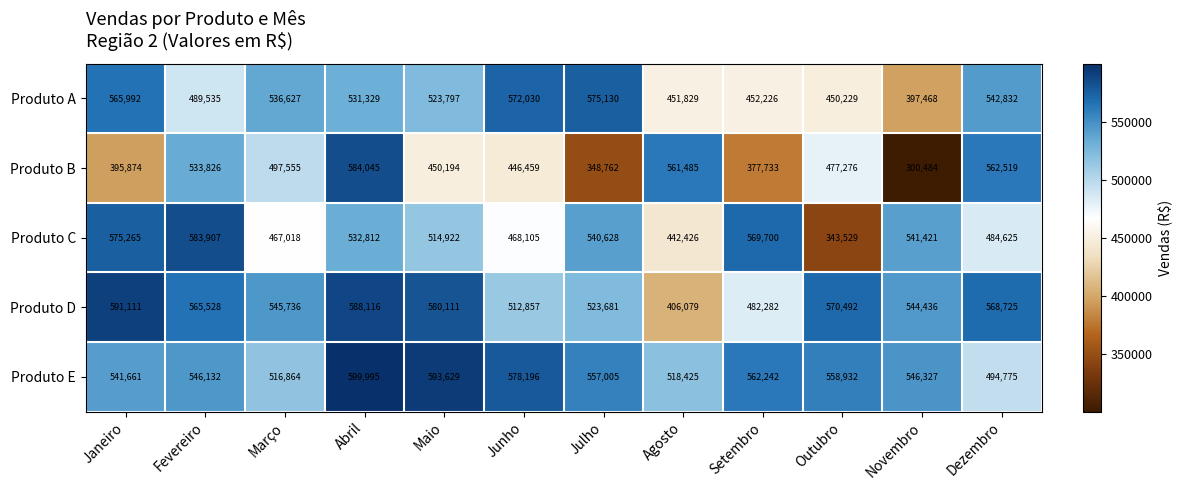

Is the value of Produto C at Março greater than the value of Produto B at Junho?

Yes